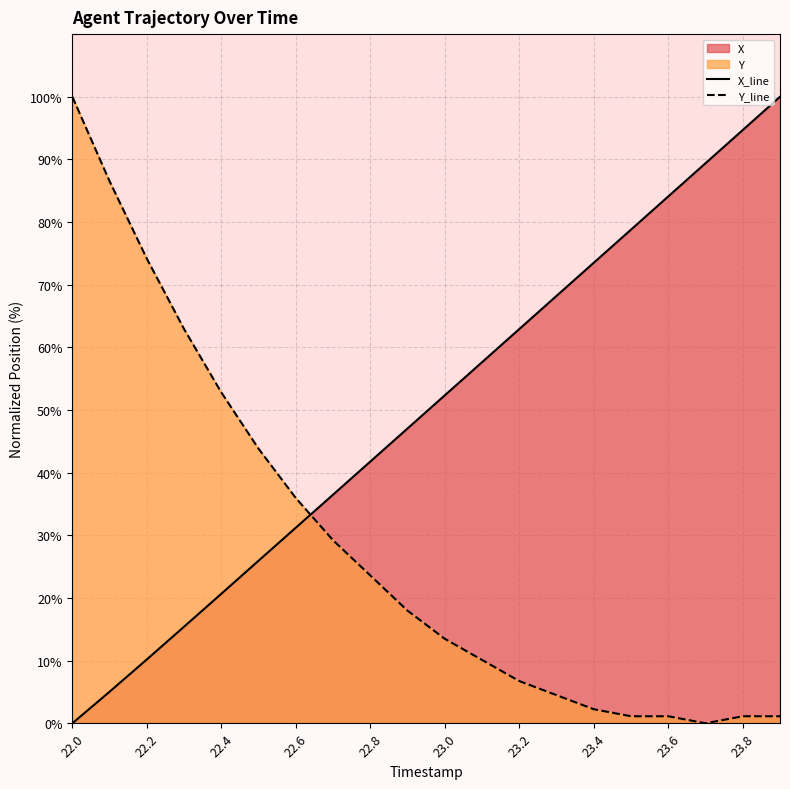

How many times do X_line and Y_line cross each other?

1